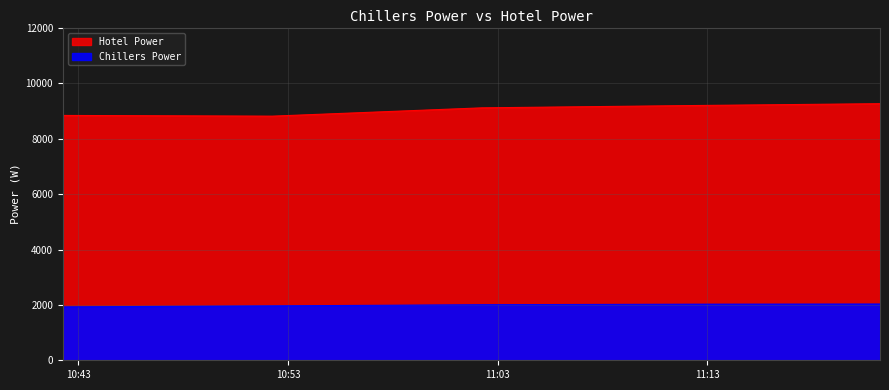

What is the difference between the second highest and minimum values in the Chillers Power series?

102.2